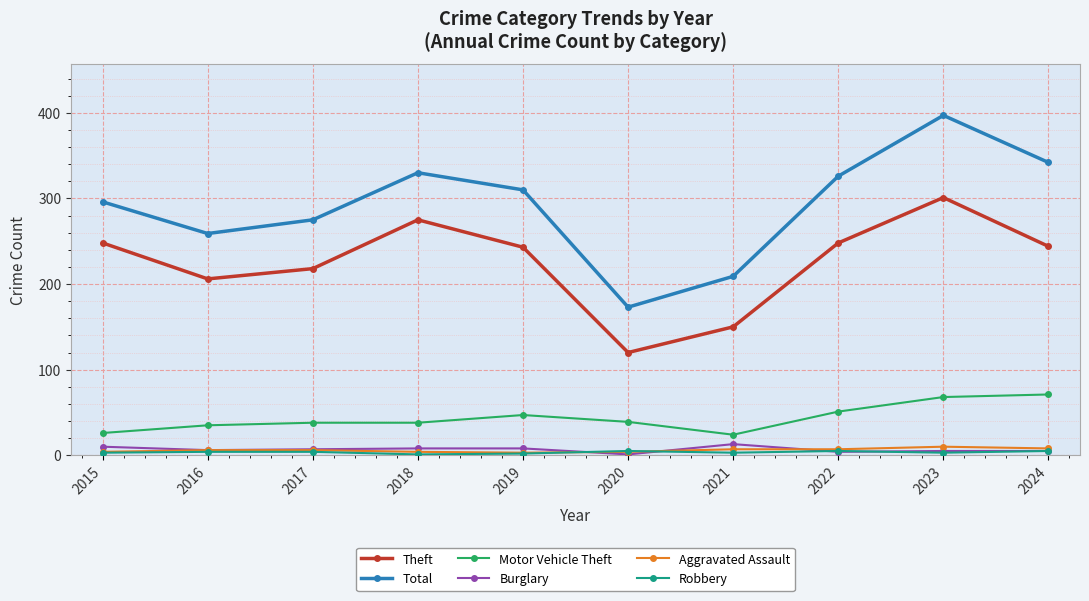

At how many categories does at least one series exceed 125?

10